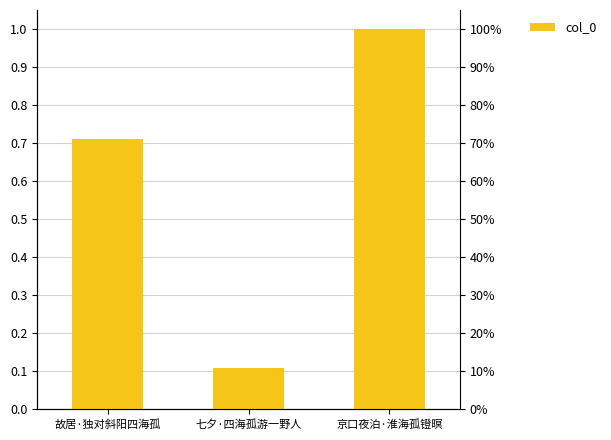

Reading left to right, list all the values displayed in this chart.

252627	39001	355347